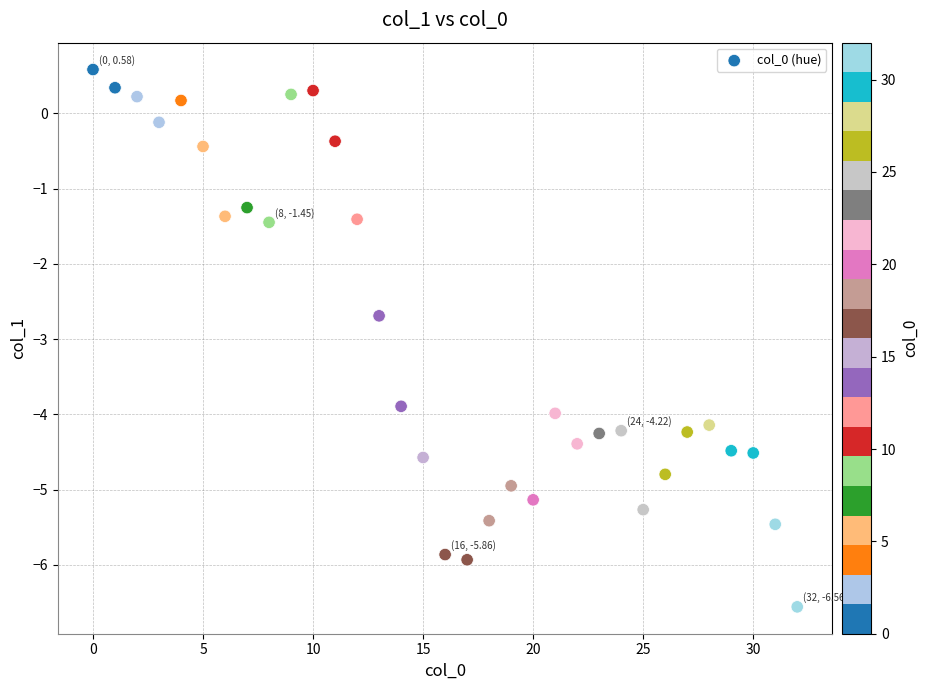

What is the range of Y values (max minus min)?

7.1